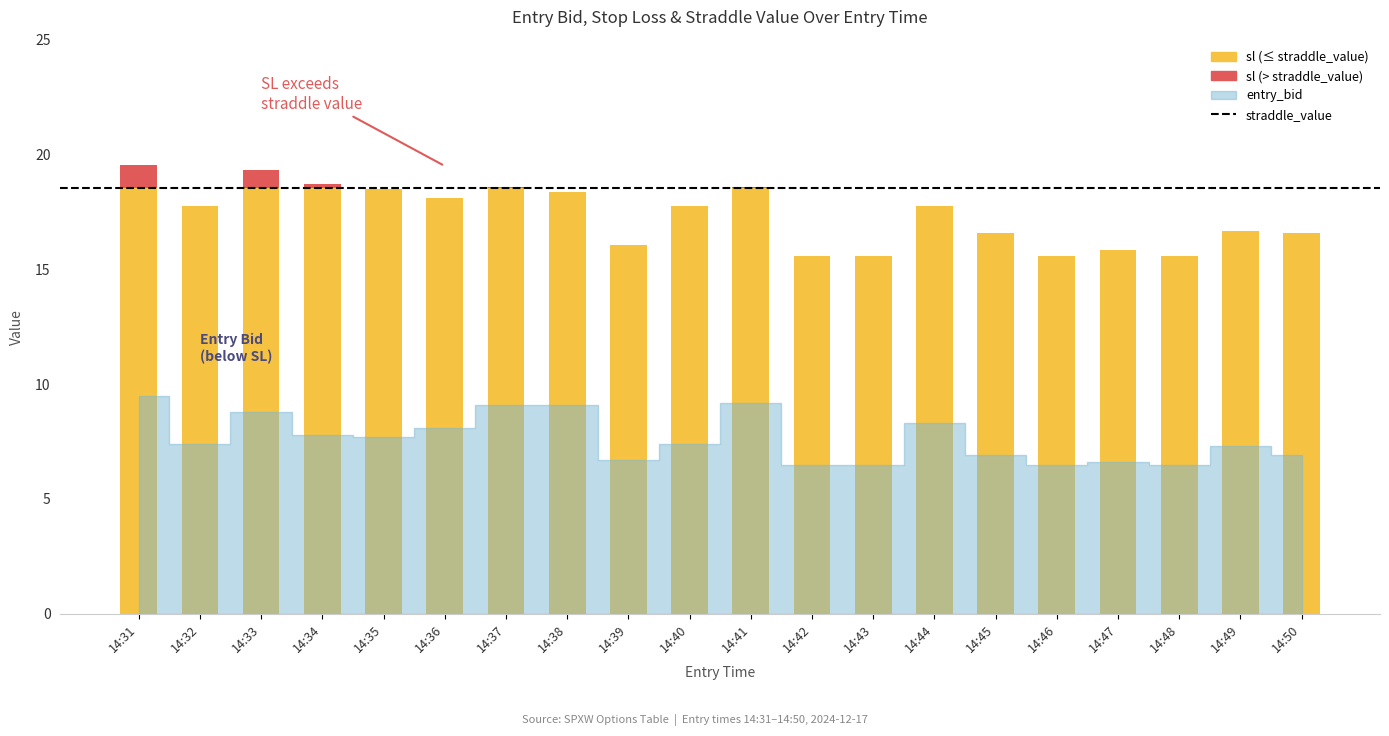

What is the minimum value shown in the chart?

6.5